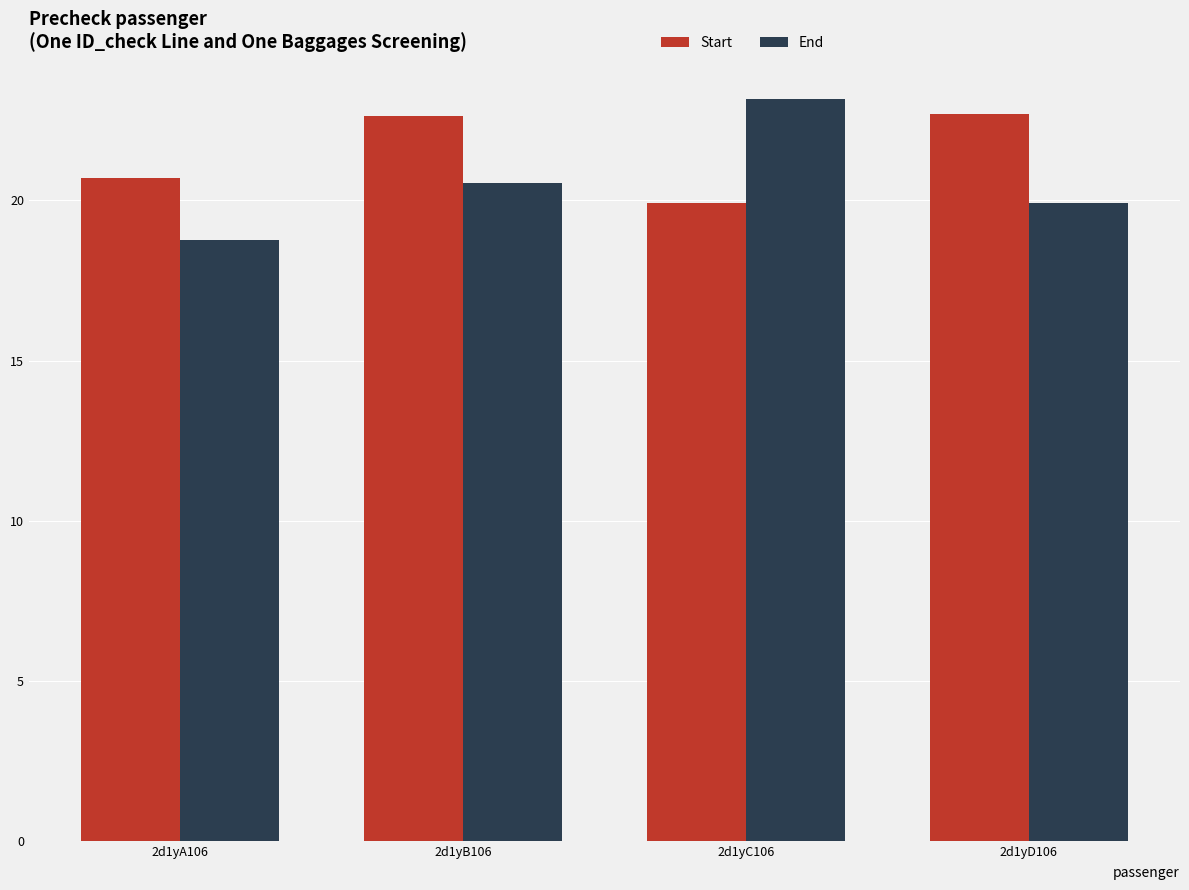

How many distinct data groups are displayed?

2